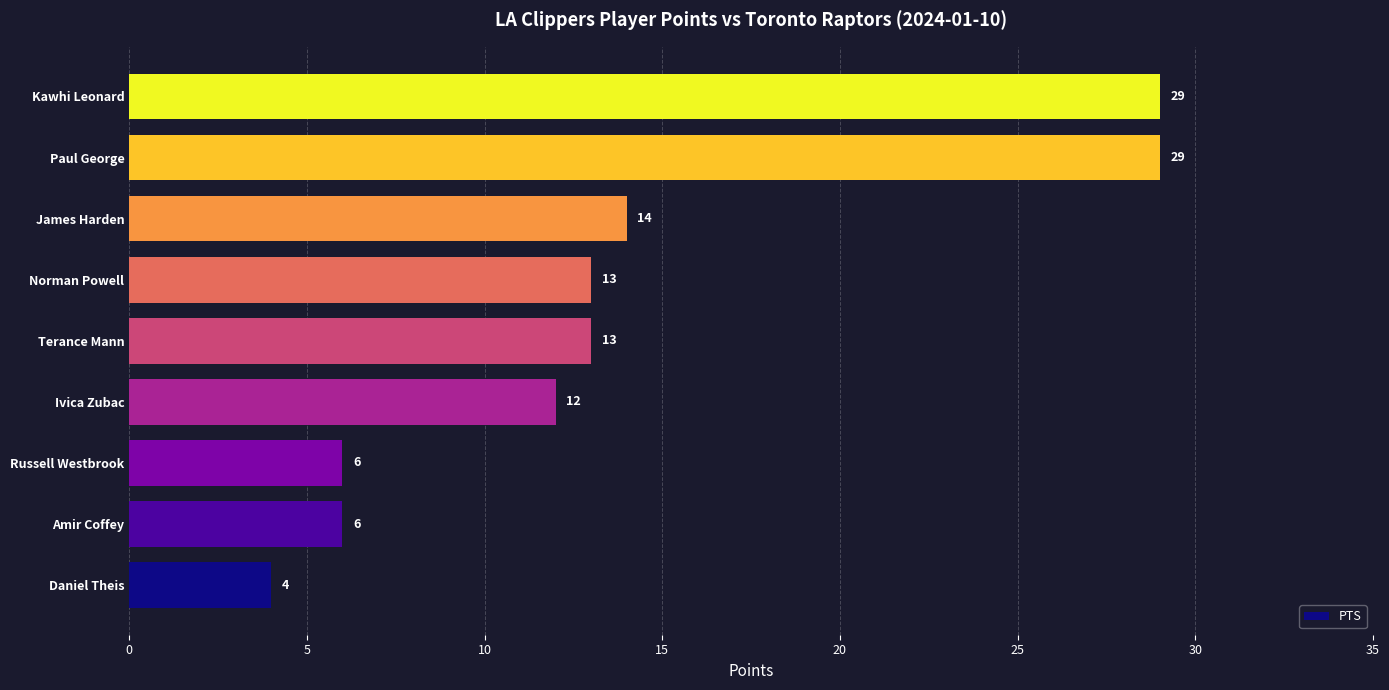

Is it true that the value at Ivica Zubac is 12?

True